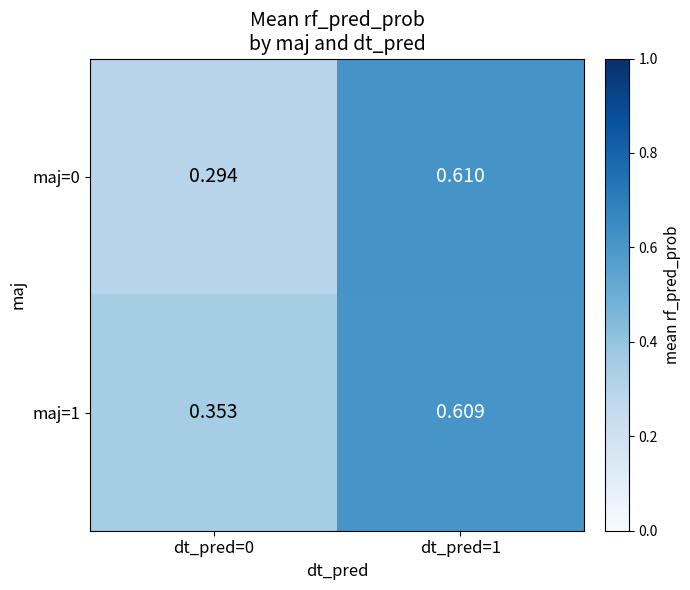

Rank the series by their average value, from lowest to highest.

maj=0, maj=1